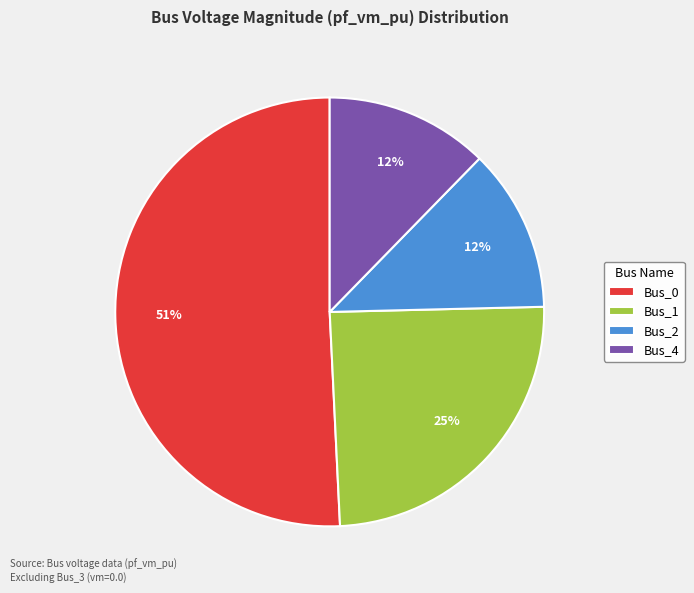

To the nearest percent, what is the average slice percentage?

25%